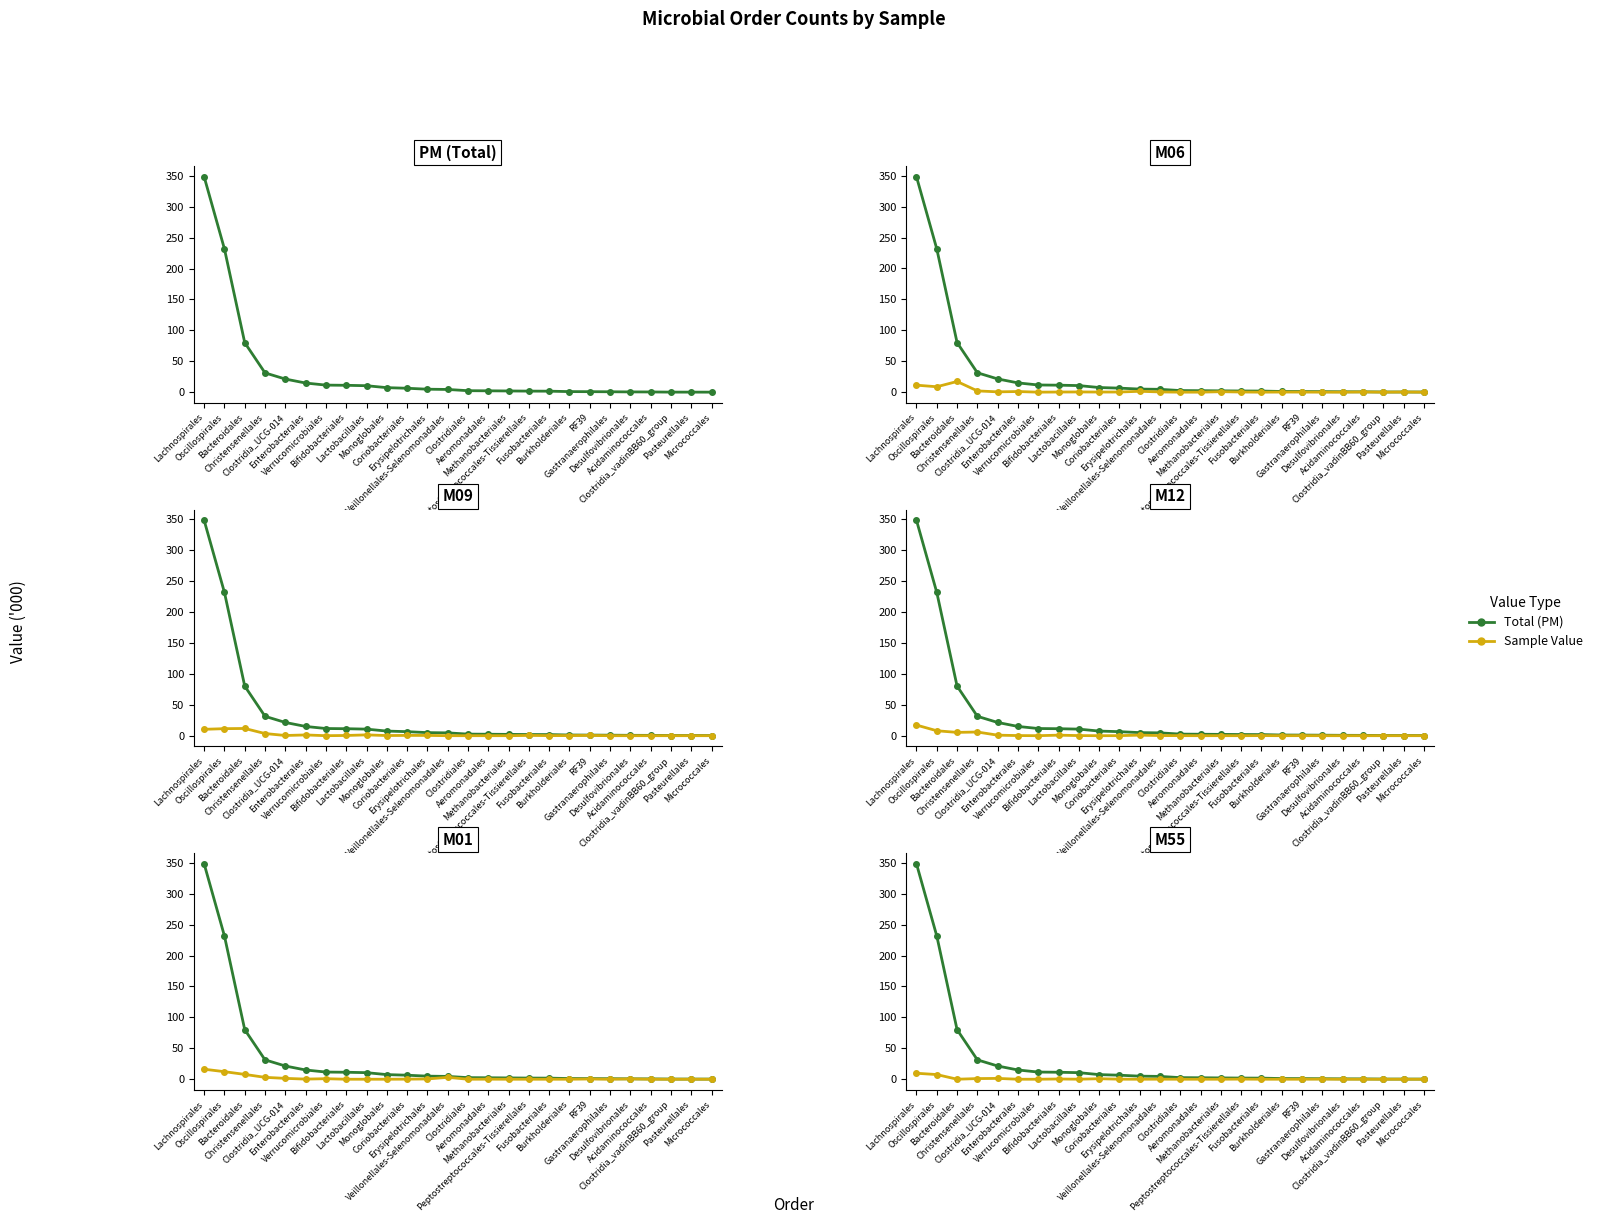

What is the maximum value for M09?

11.7